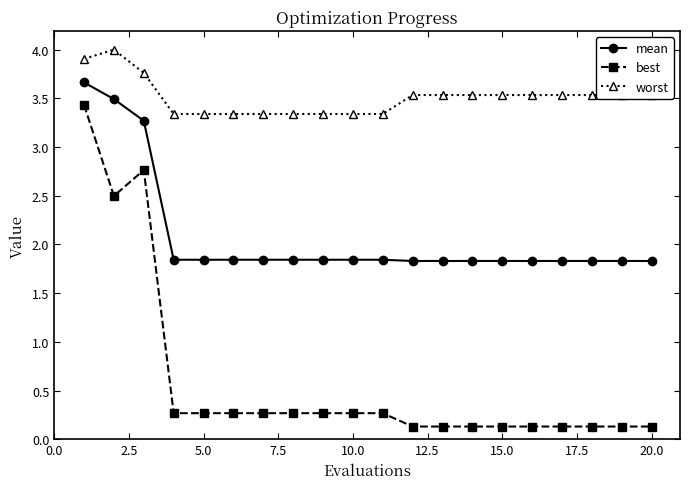

Which series has the largest range (max minus min)?

best